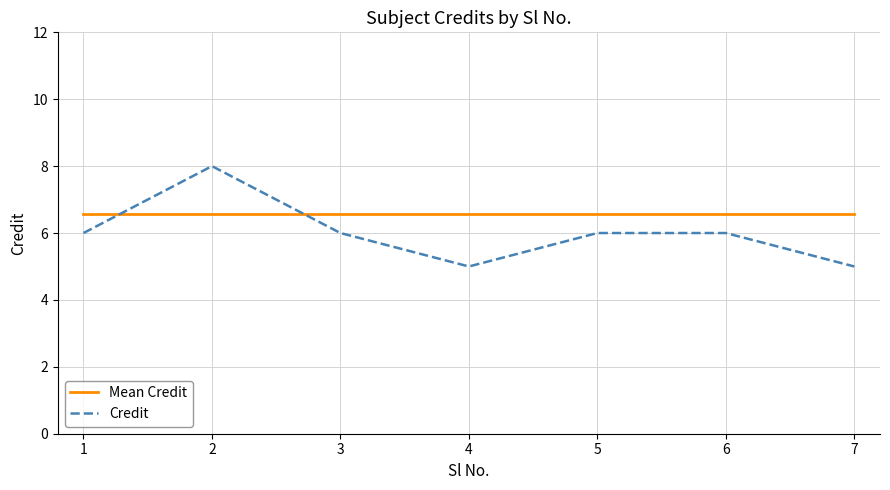

List the series in order of their overall mean, highest first.

Mean Credit, Credit